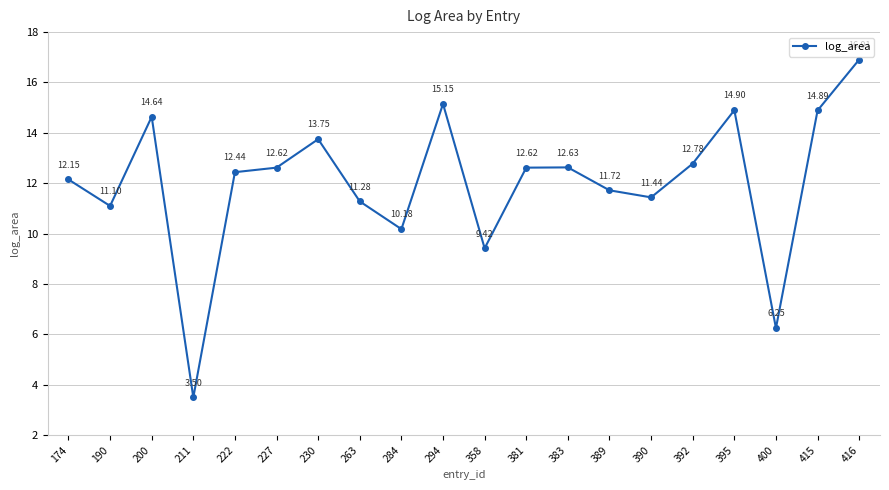

How many points are higher than both their immediate neighbors (excluding endpoints)?

5